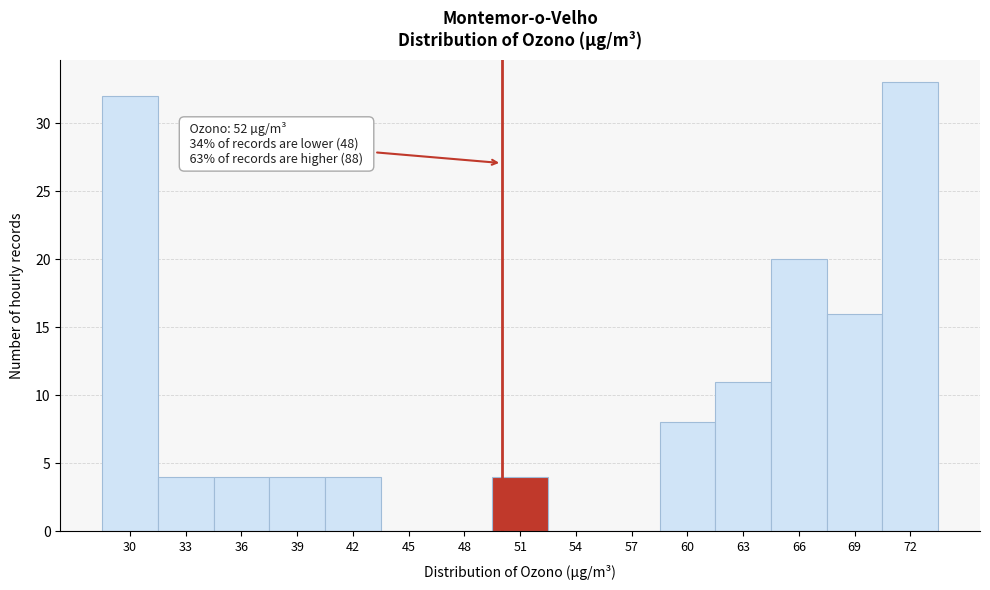

What is the maximum value shown in the chart?

33